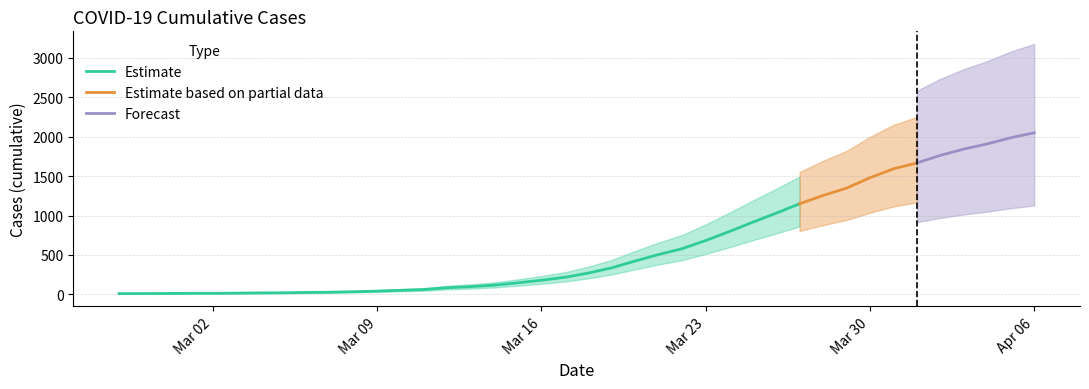

Reading left to right, what are all the values shown in this chart?

10	11	12	14	14	16	19	21	25	28	34	42	52	62	85	99	118	147	180	217	271	337	424	506	580	683	796	915	1029	1149	1254	1347	1479	1592	1666	1763	1842	1908	1986	2049